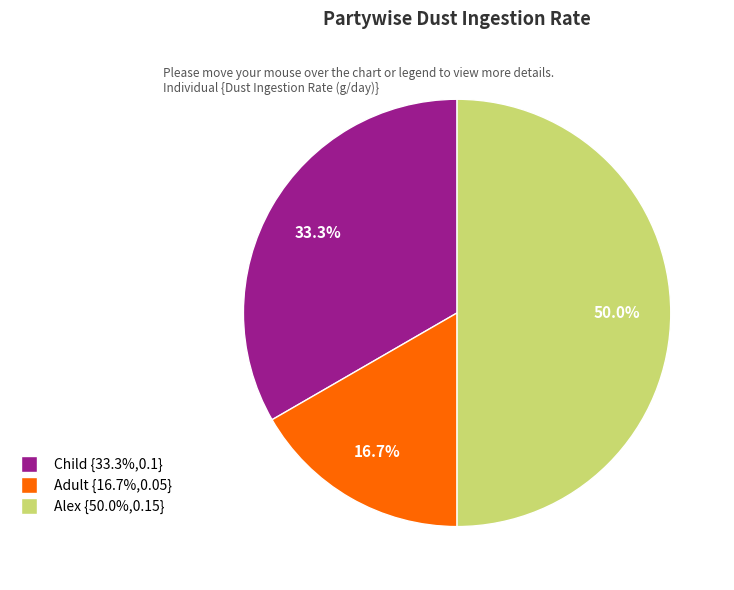

Is Adult {16.7%,0.05} the majority of the pie?

No